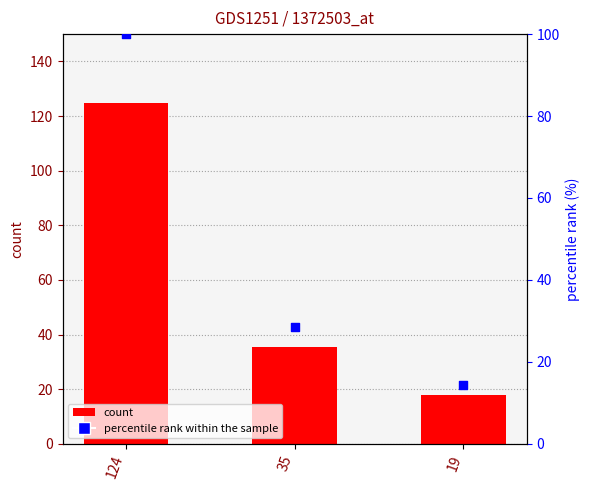

Which series has the largest total across all categories?

count